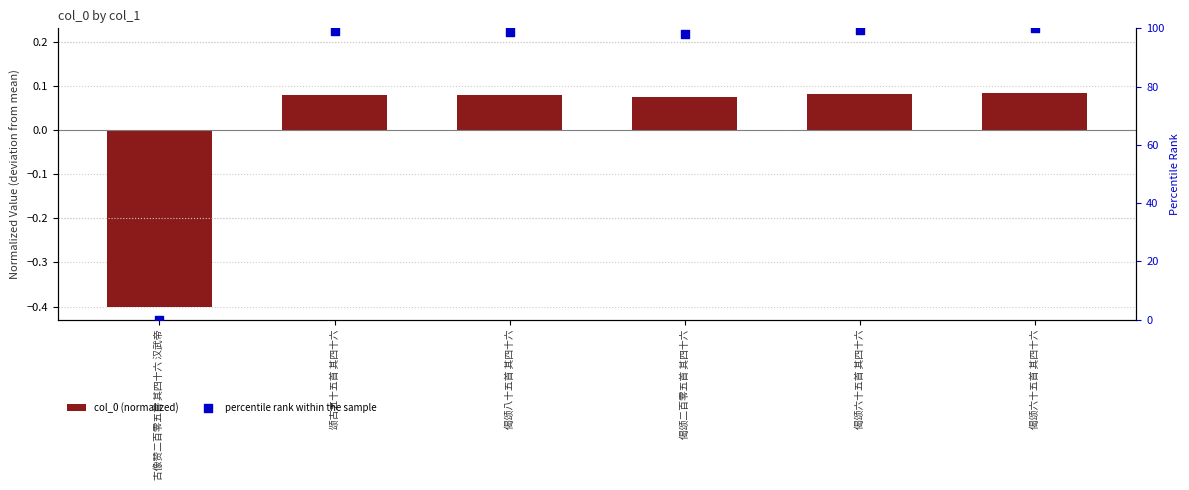

Is the value of col_0 (normalized) at 偈颂六十五首 其四十六 greater than the value of percentile rank within the sample at 偈颂二百零五首 其四十六?

No